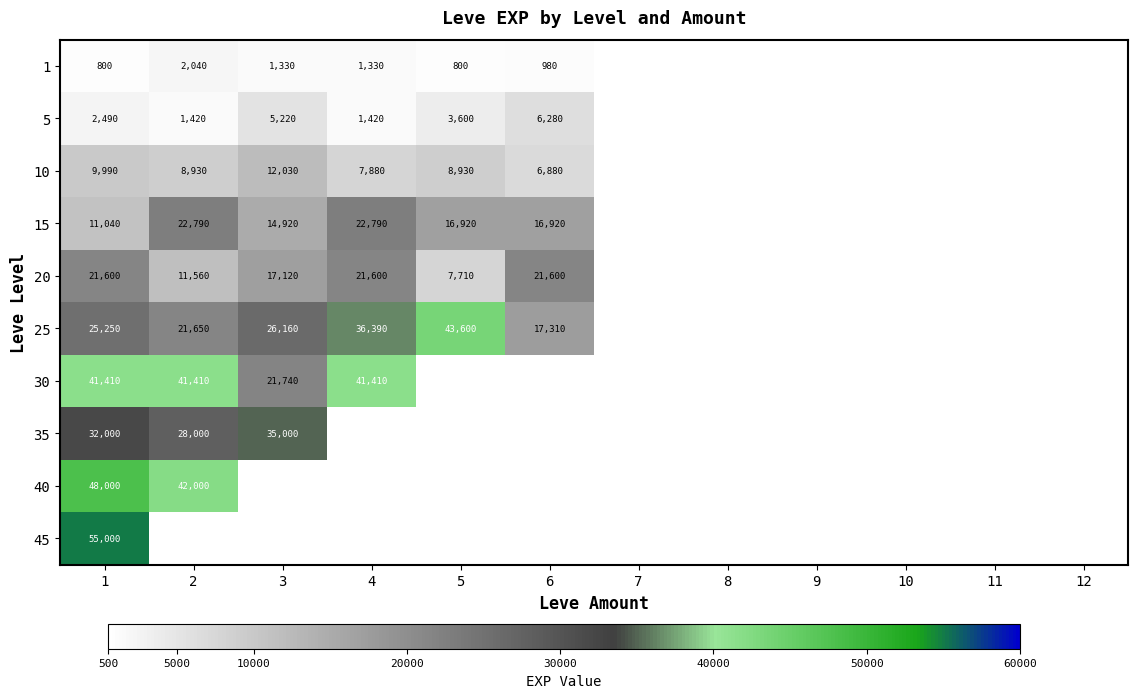

Is the value of 30 at 3 greater than the value of 25 at 1?

No